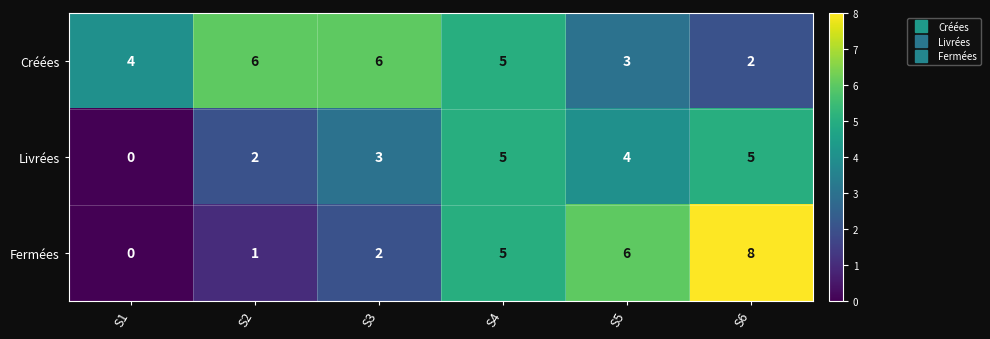

Is it true that Créées equals 8 at S4?

False